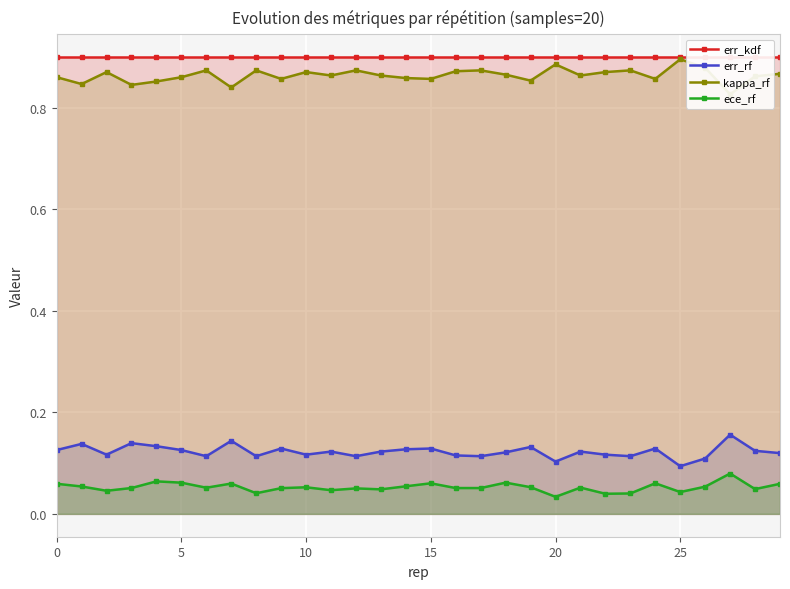

Is it true that err_kdf equals 0.9 at 27?

True